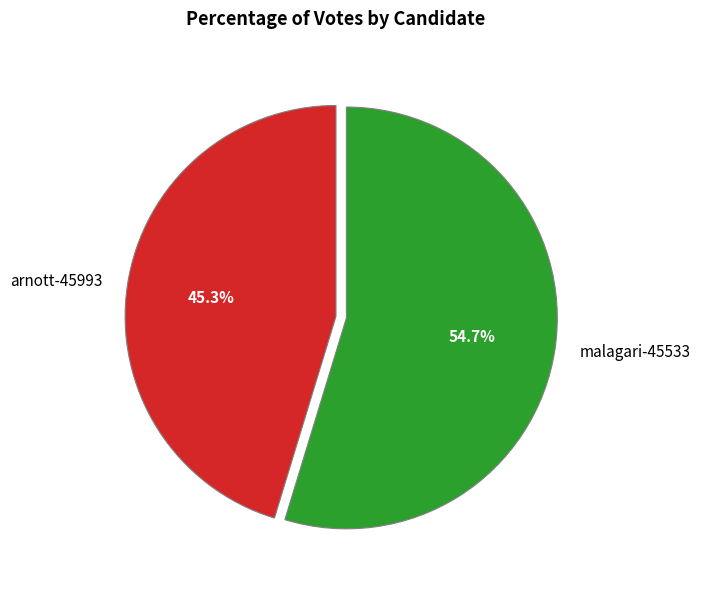

Is it true that malagari-45533 is 55% of the pie?

True